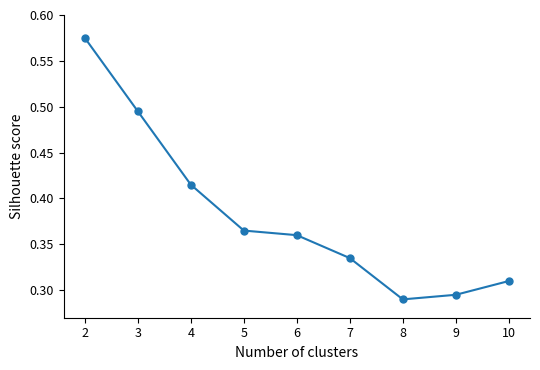

Count the values in the range 0 to 1.

9